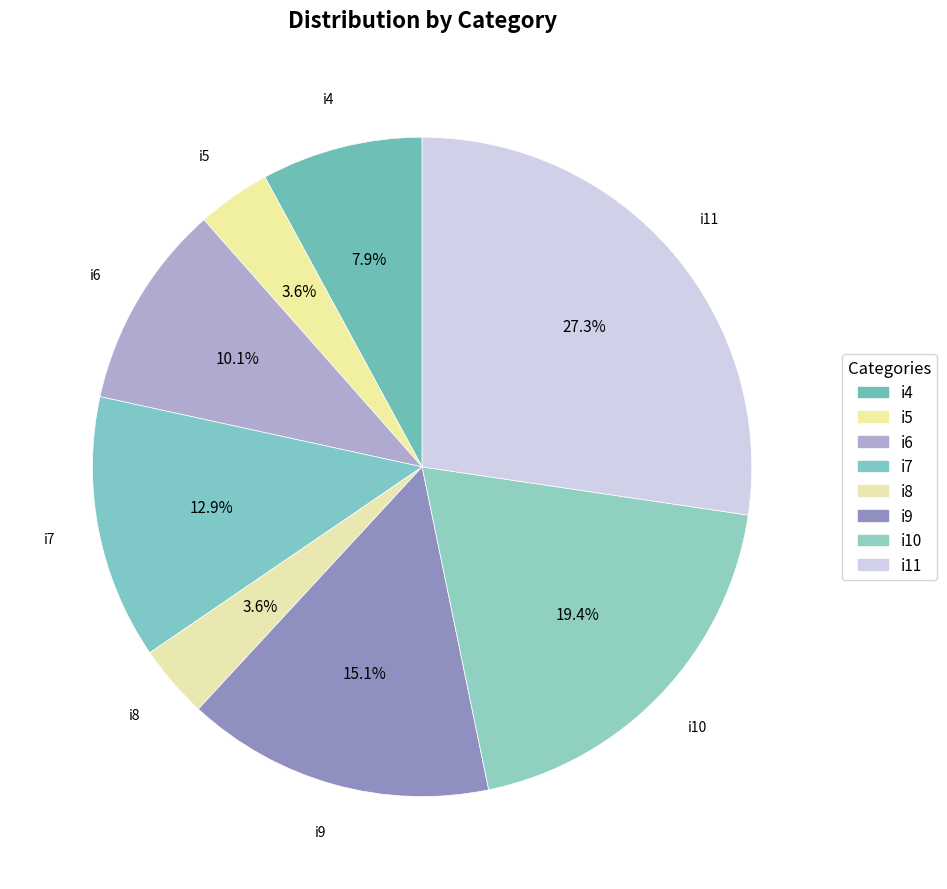

The i6 slice represents 10% of the pie. True or false?

True